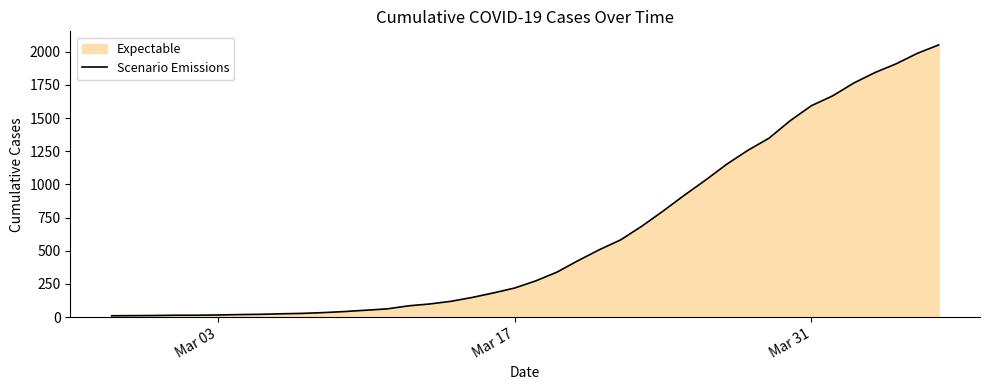

What is the difference between the maximum and minimum values?

2042